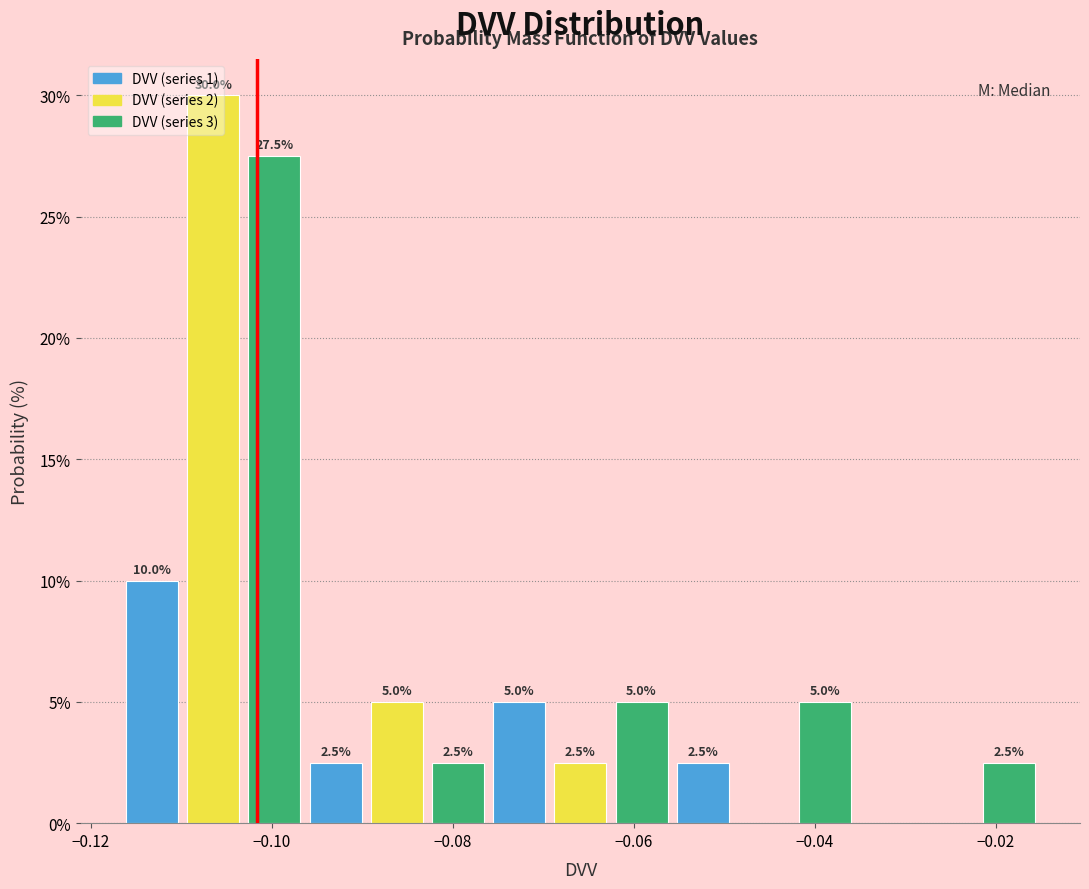

Around what value on the x-axis is the tallest bar? Give the approximate position of its centre, as read against the axis.

-0.106